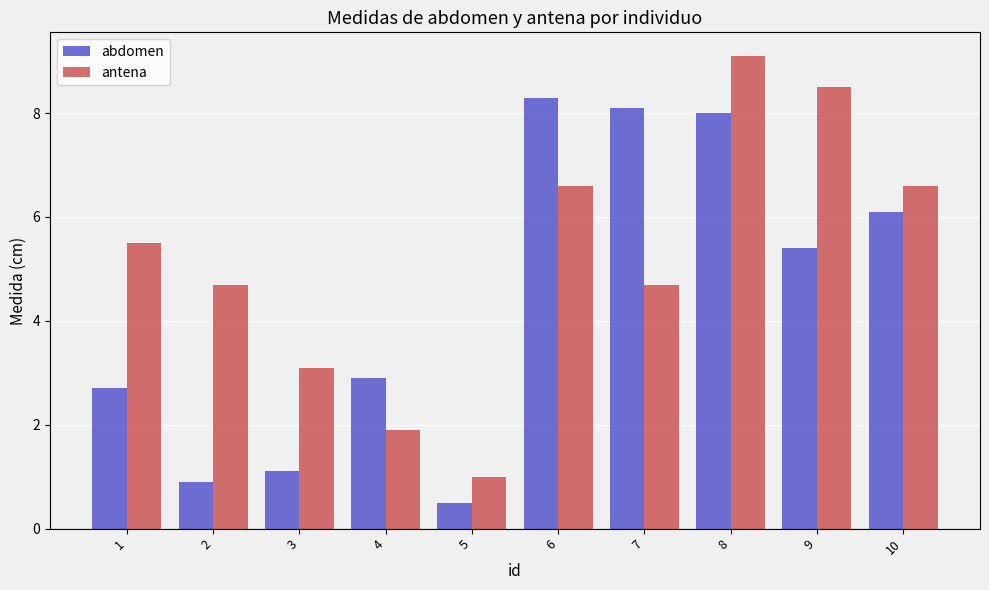

What is the sum of all abdomen values?

44.0